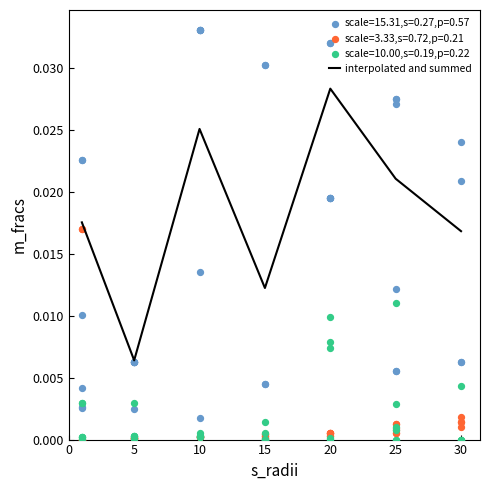

Between 15 and 10, which is larger?

10